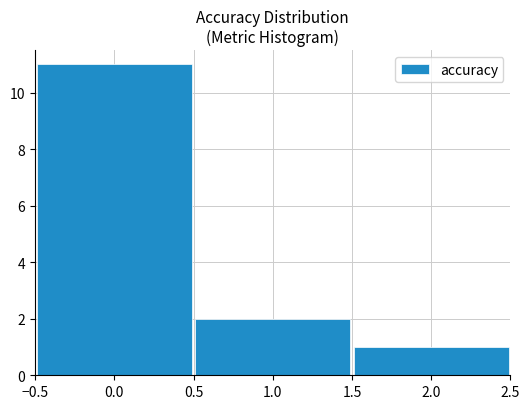

How tall is the bar that spans -0.5 to 0.5 on the x-axis? The values are not printed on the chart, so give them approximately, as read against the axis.

11